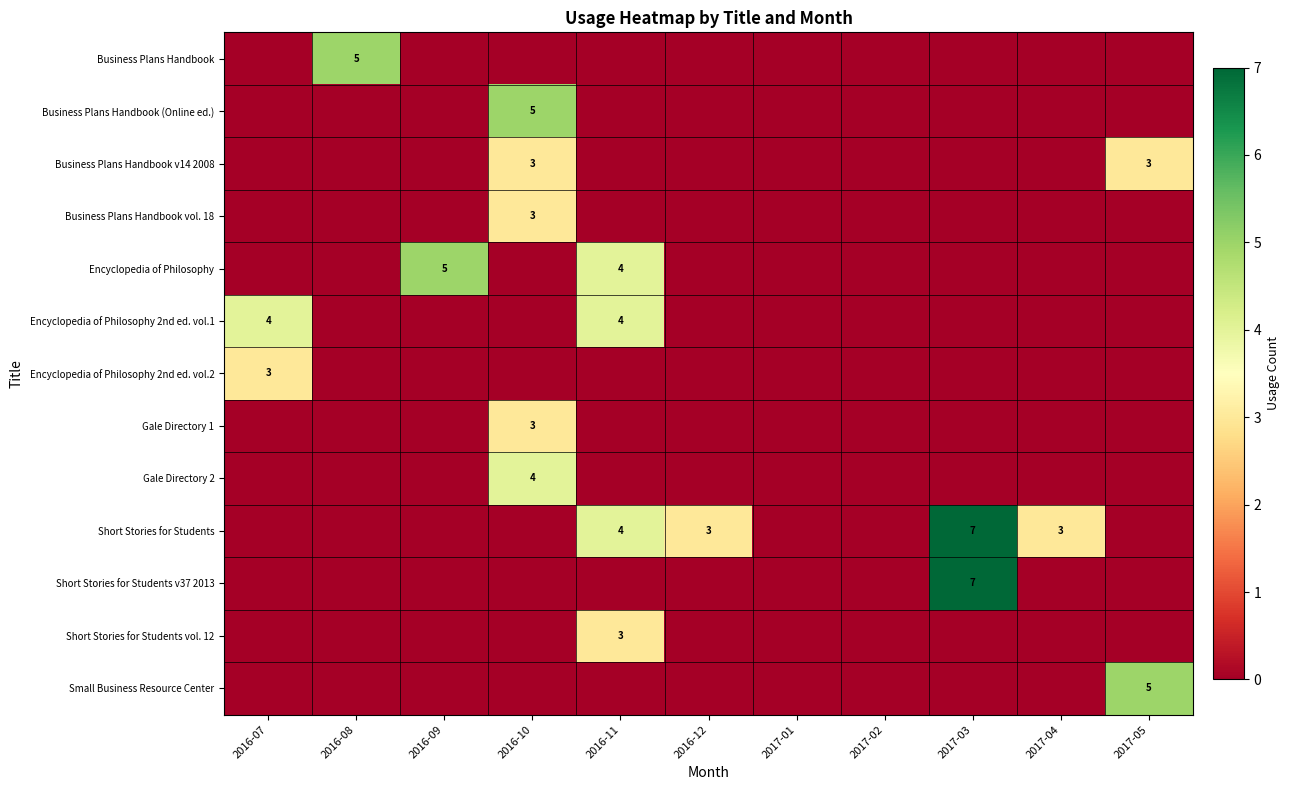

At which category does the chart reach its minimum across all series?

2016-07